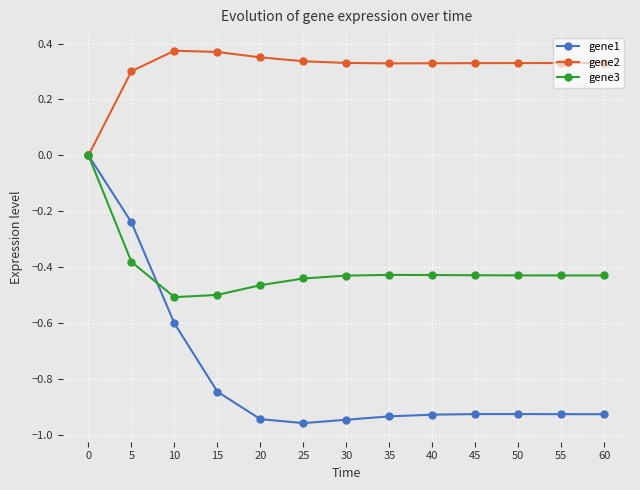

How many negative values does the gene3 series have?

12